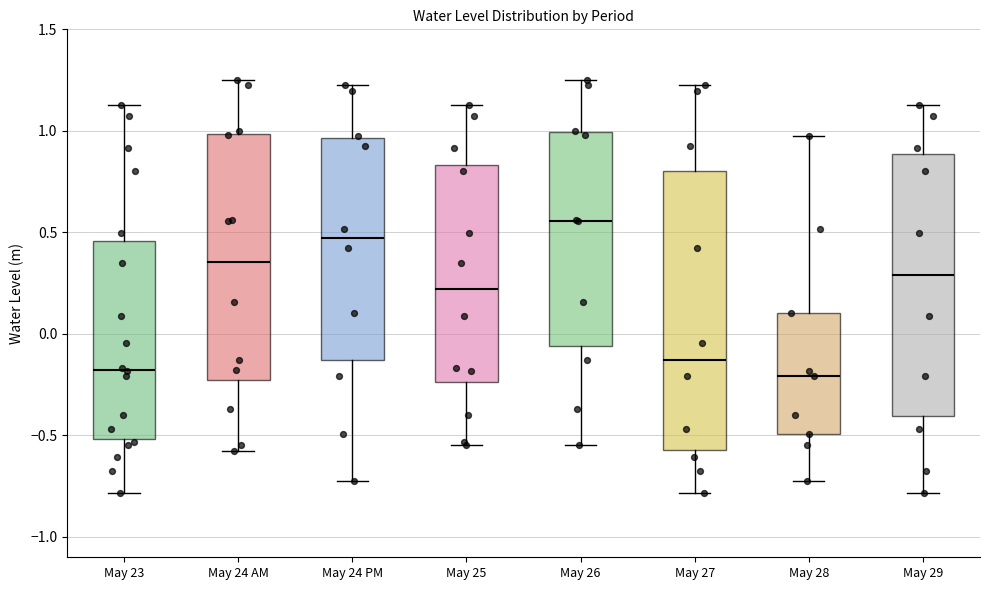

Reading left to right, transcribe this box plot: for each box, give where its median line is, the range the box spans, and where its two whiskers end, as read against the y-axis. The values are not printed on the chart, so give them approximately, as read against the axis.

May 23: median -0.20, box -0.50 to 0.45, whiskers -0.80 to 1.15
May 24 AM: median 0.35, box -0.25 to 1.00, whiskers -0.55 to 1.25
May 24 PM: median 0.45, box -0.15 to 0.95, whiskers -0.70 to 1.20
May 25: median 0.20, box -0.25 to 0.85, whiskers -0.55 to 1.15
May 26: median 0.55, box -0.05 to 1.00, whiskers -0.55 to 1.25
May 27: median -0.15, box -0.55 to 0.80, whiskers -0.80 to 1.20
May 28: median -0.20, box -0.50 to 0.10, whiskers -0.70 to 1.00
May 29: median 0.30, box -0.40 to 0.90, whiskers -0.80 to 1.15